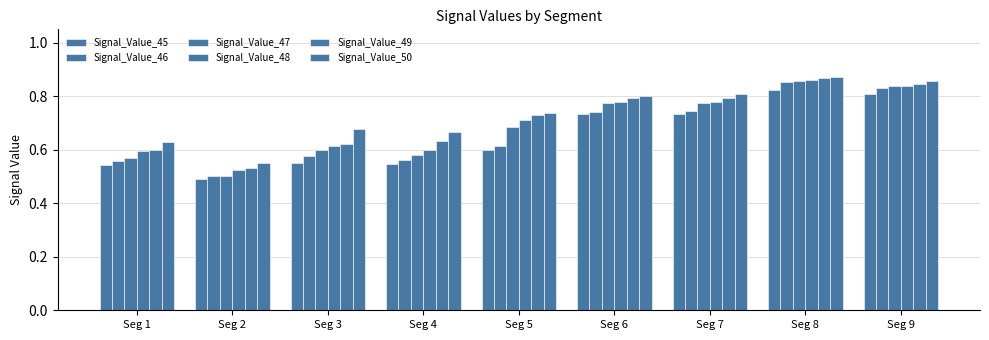

The value of Signal_Value_49 at Seg 3 is 1.1. True or false?

False